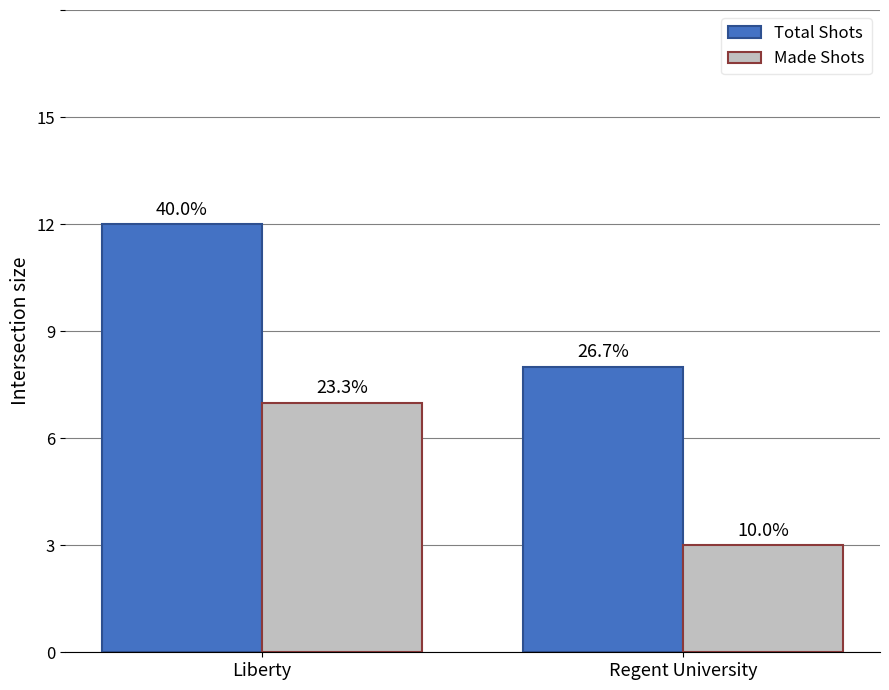

Reading left to right, what are all the values shown in this chart?

Total Shots: 12	8
Made Shots: 7	3